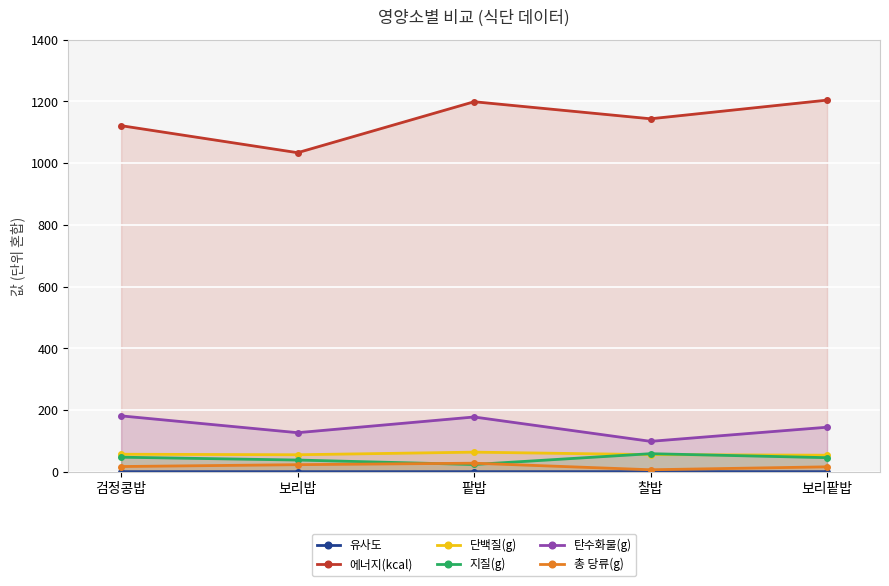

At which category does the chart reach its minimum across all series?

보리팥밥